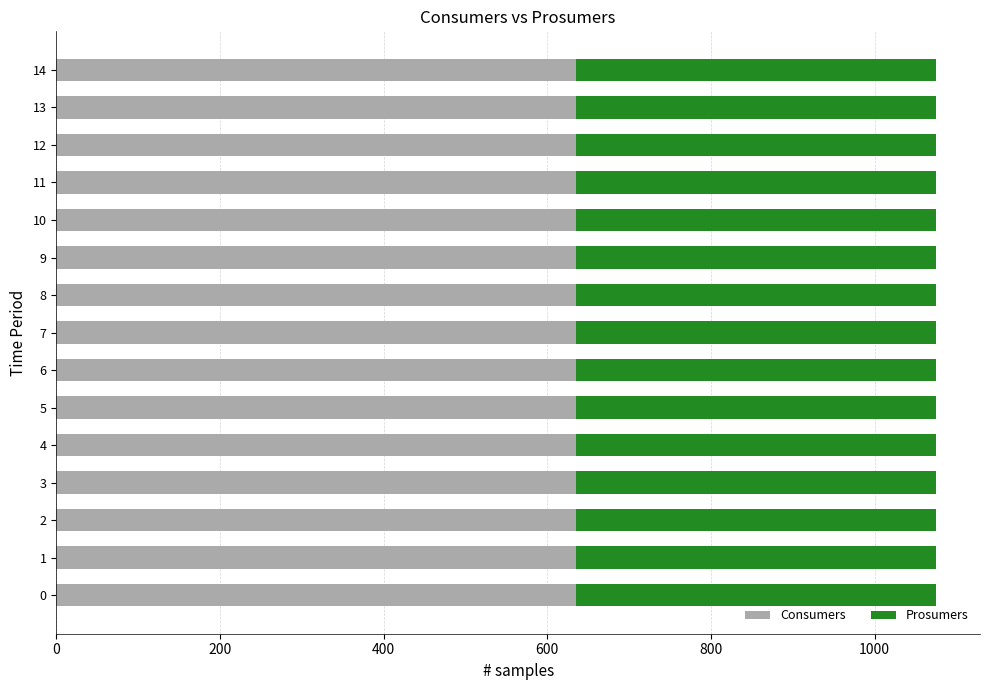

What is the total value across all series at 8?

1075